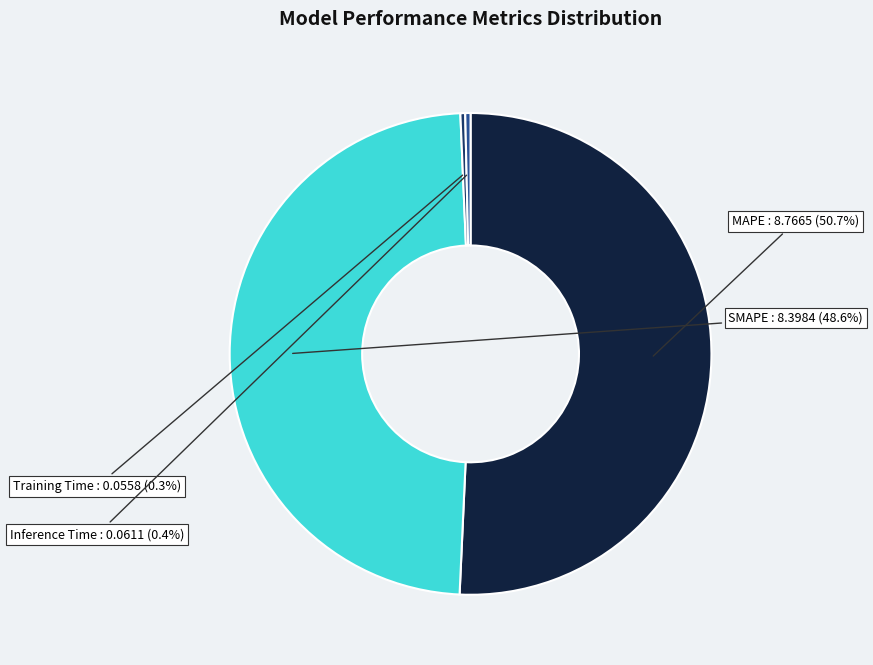

Is there a majority slice in this chart?

Yes